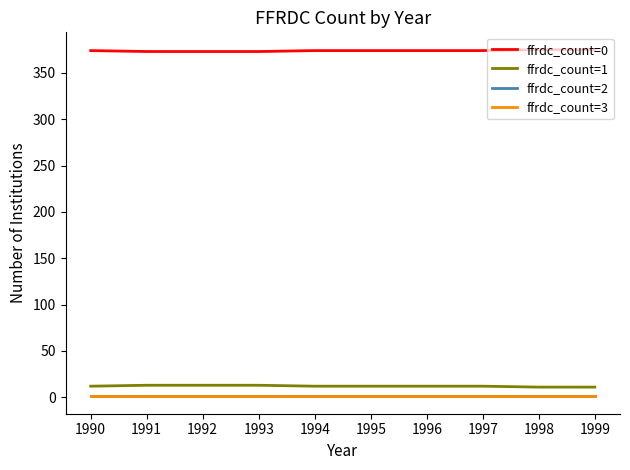

What is the highest value of the ffrdc_count=1 series?

13